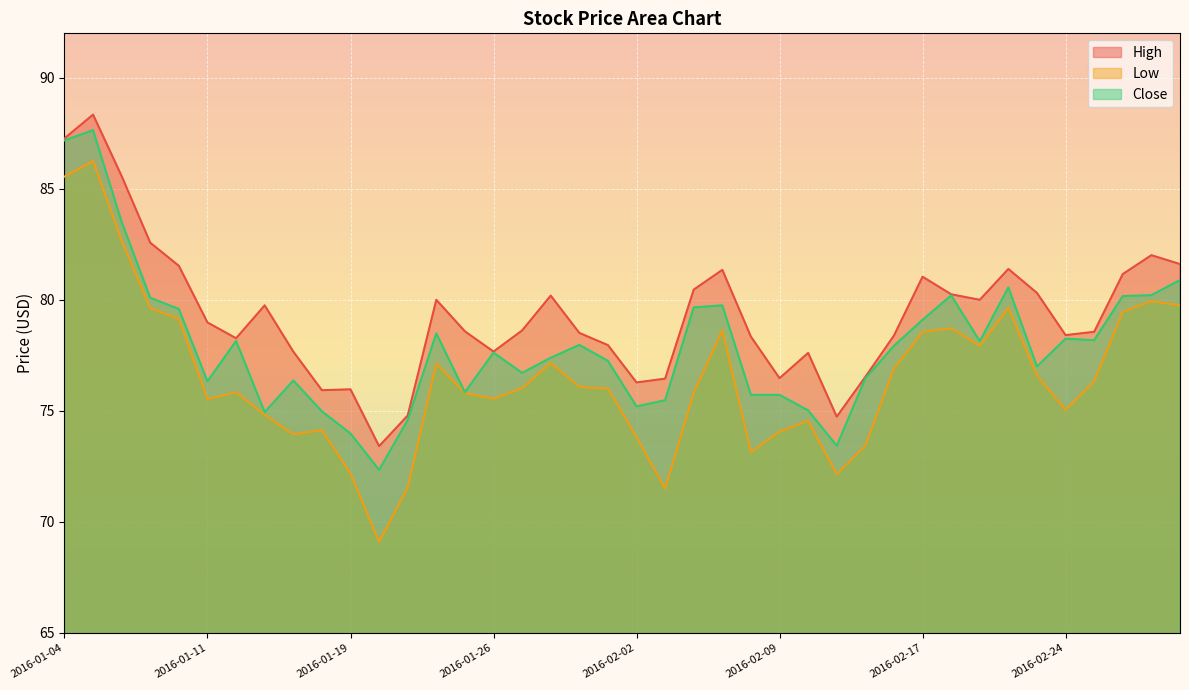

List the series in order of their peak value, highest first.

High, Close, Low